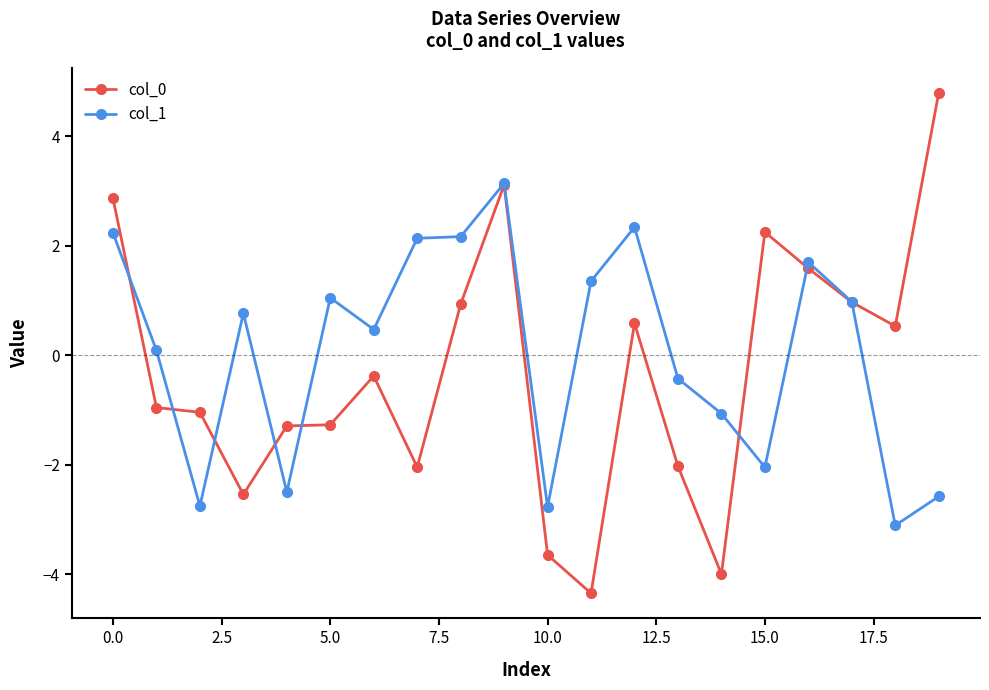

What is the value of the col_1 point at the 16th from the left?

-2.0